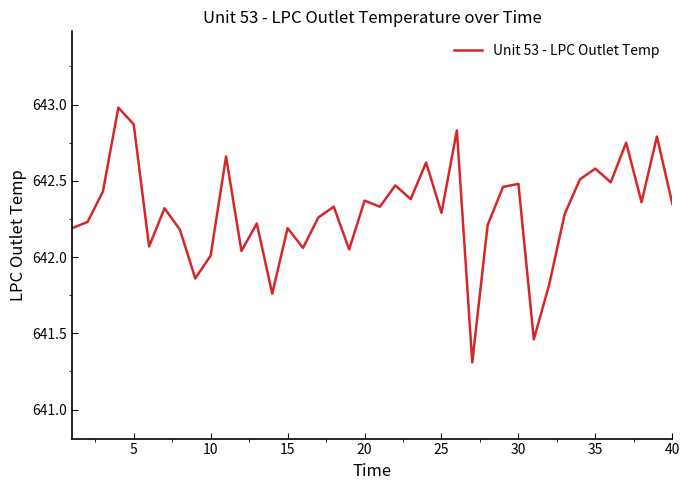

What is the smallest value displayed?

641.3